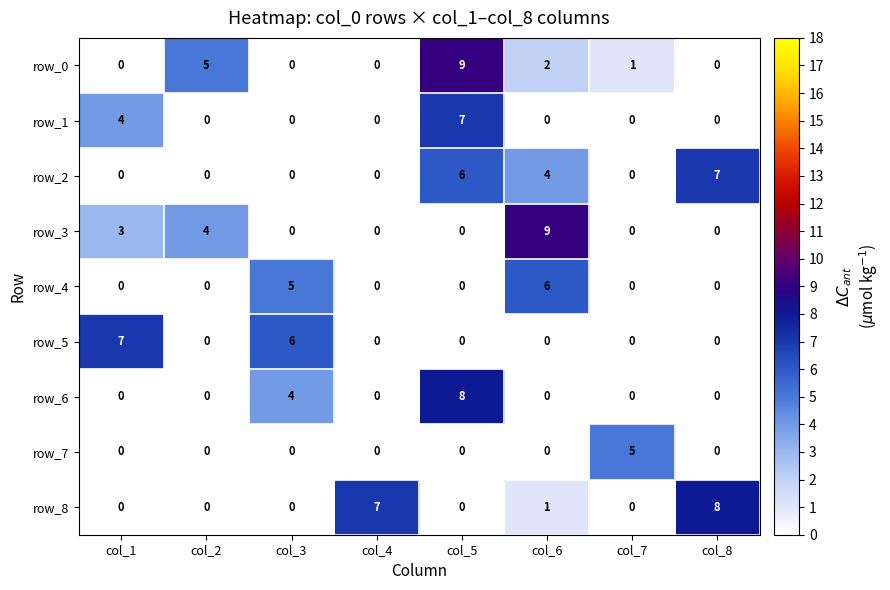

What is the spread (max minus min) of values at col_6?

9